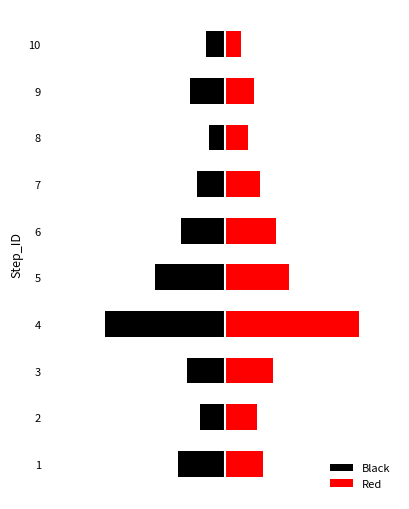

Where is Black nearest to the value -21?

5